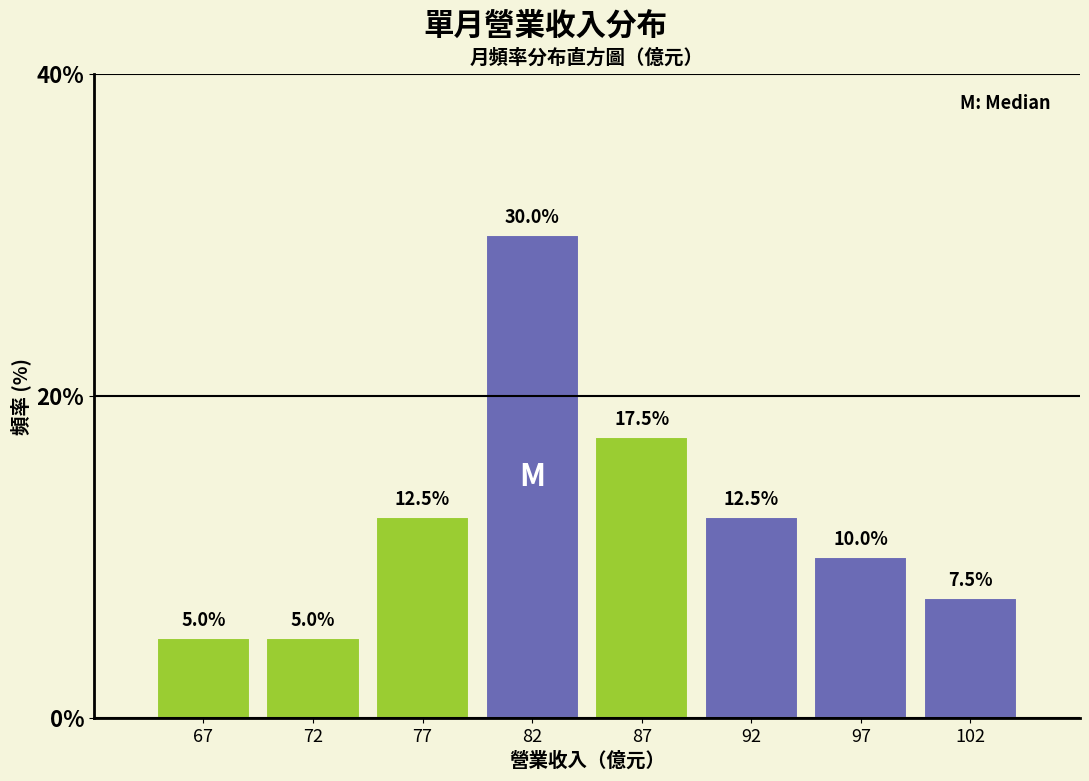

Reading left to right, list all the values displayed in this chart.

5.0	5.0	12.5	30.0	17.5	12.5	10.0	7.5